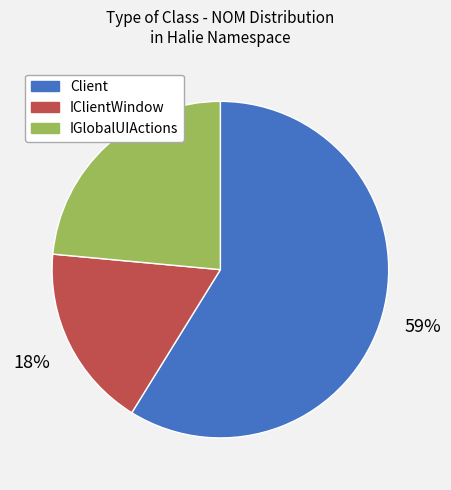

Which category has the smallest portion of the pie?

IClientWindow